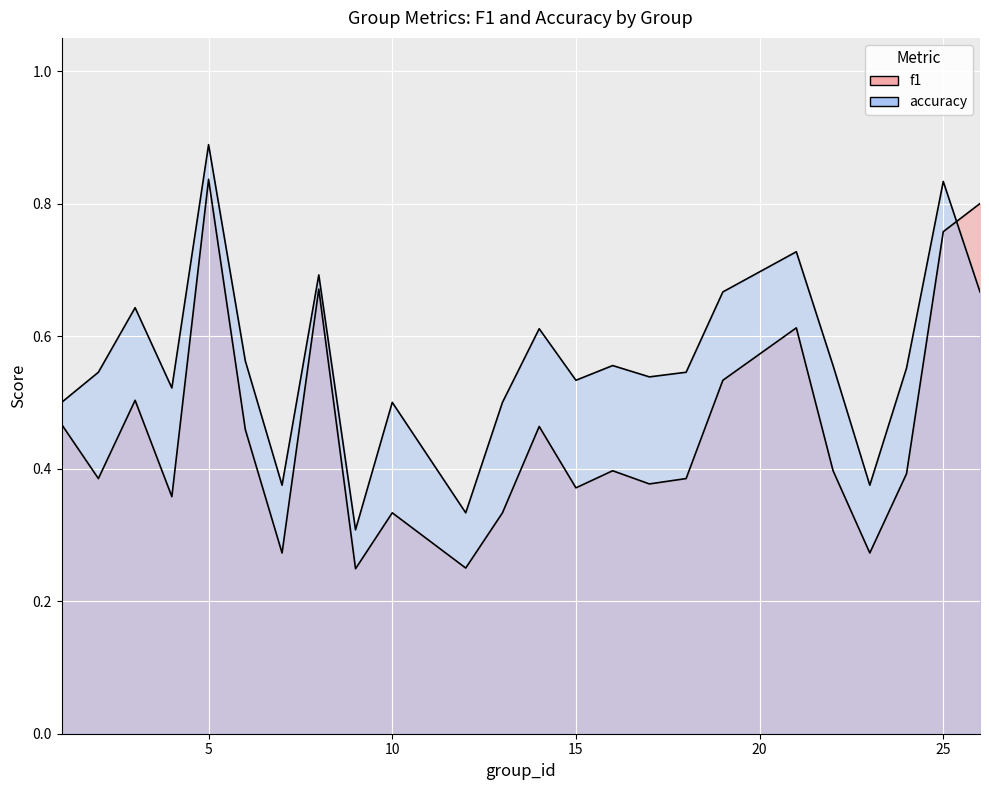

At which label is accuracy closest to 0?

9